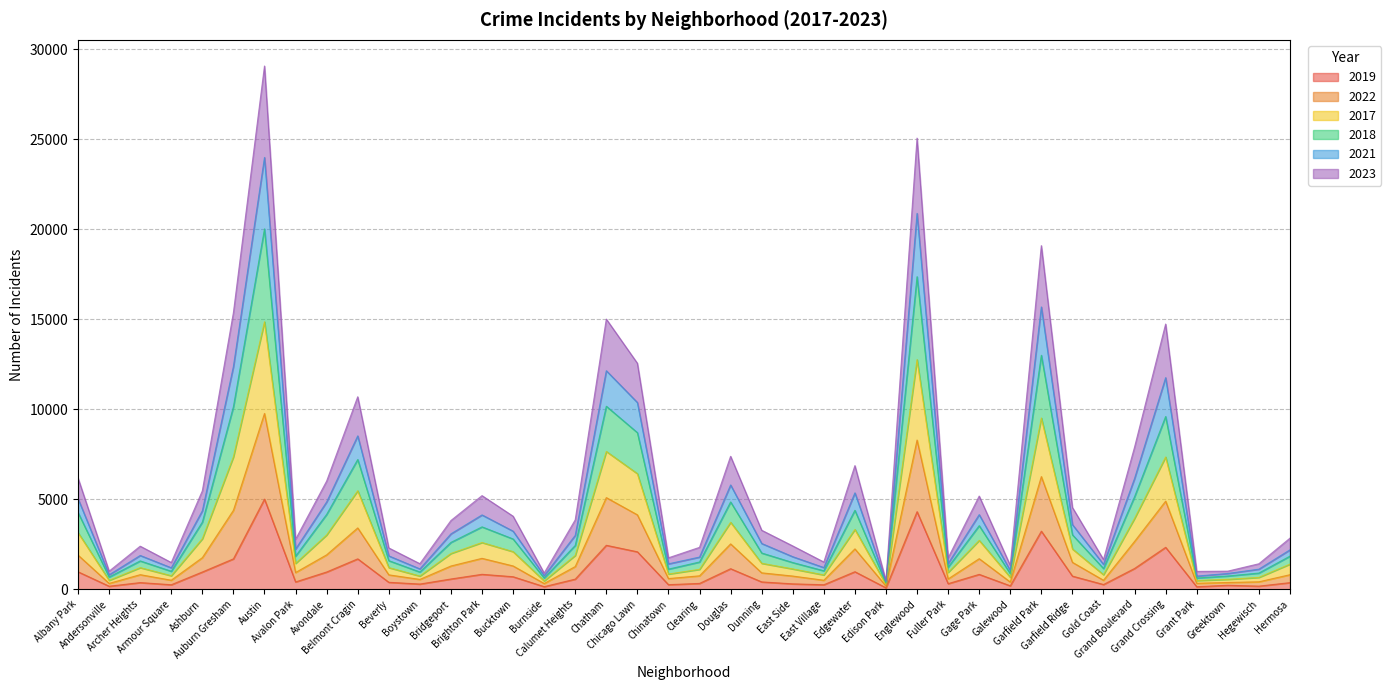

True or false: 2021 and 2018 cross at least once.

False